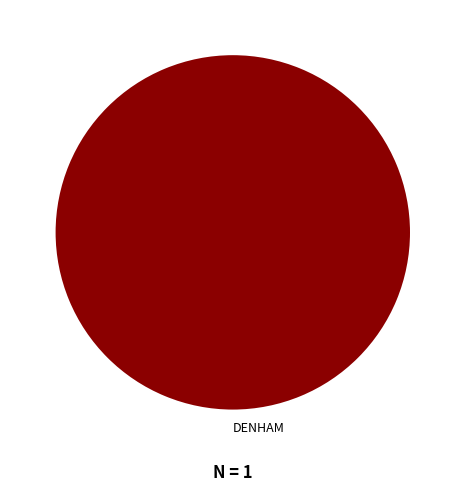

Does DENHAM account for over 50% of the chart?

Yes